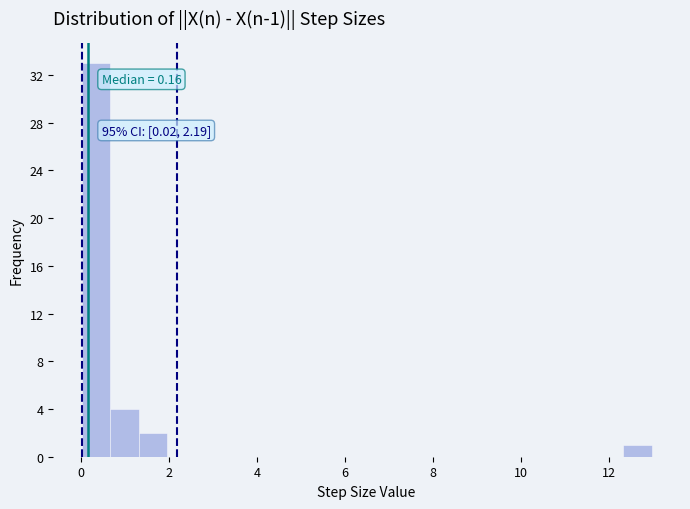

Read against the x-axis, roughly where is the centre of the tallest bar?

0.4